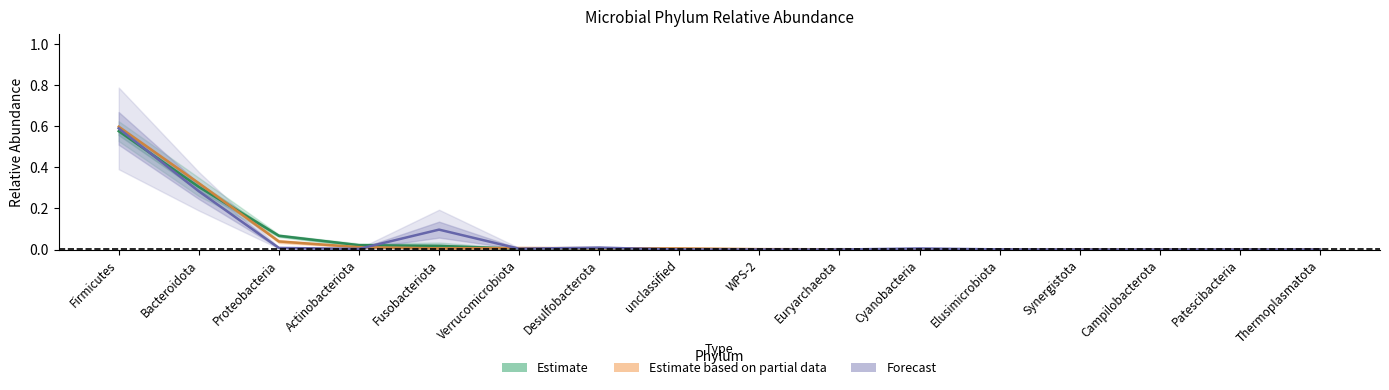

What is the difference between the maximum and minimum values in the Forecast series?

0.6